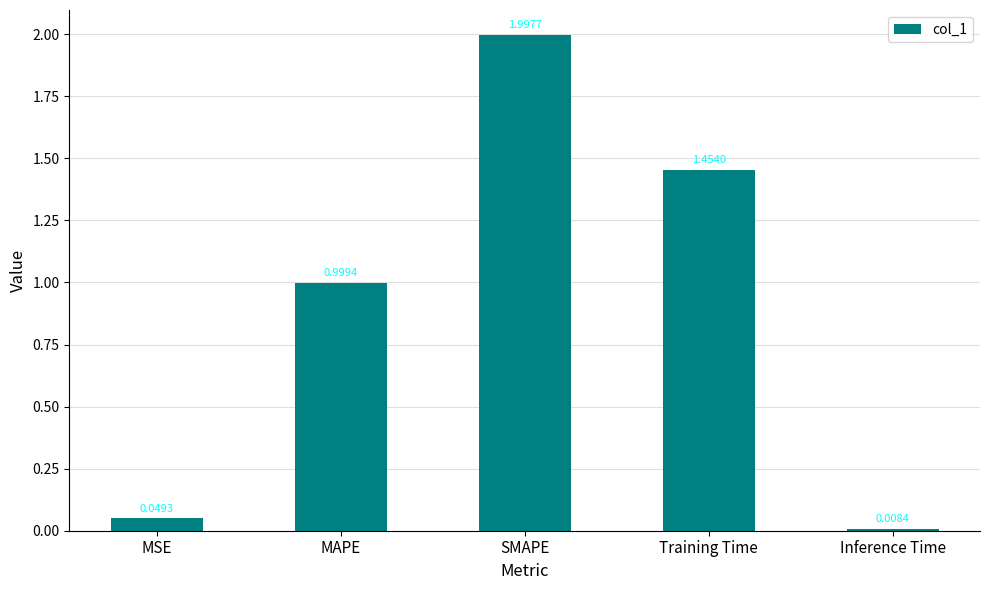

Between MSE and MAPE, which is larger?

MAPE